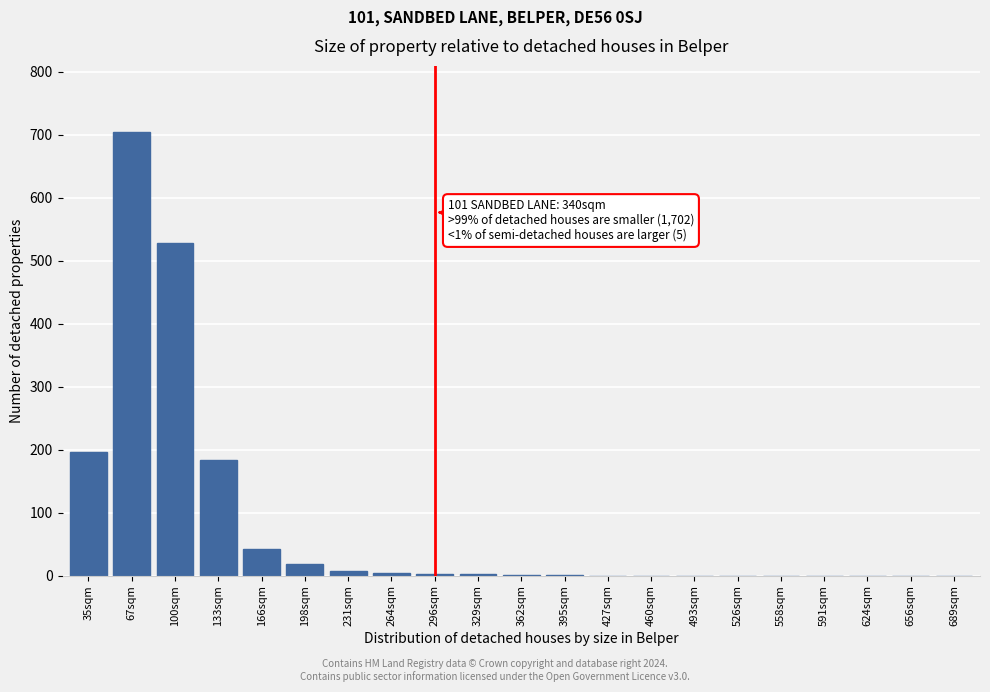

What is the greatest value displayed?

704